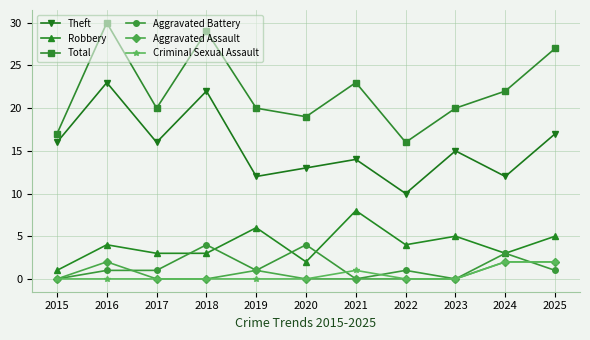

Read the Theft value at 2016, to the nearest 5.

25